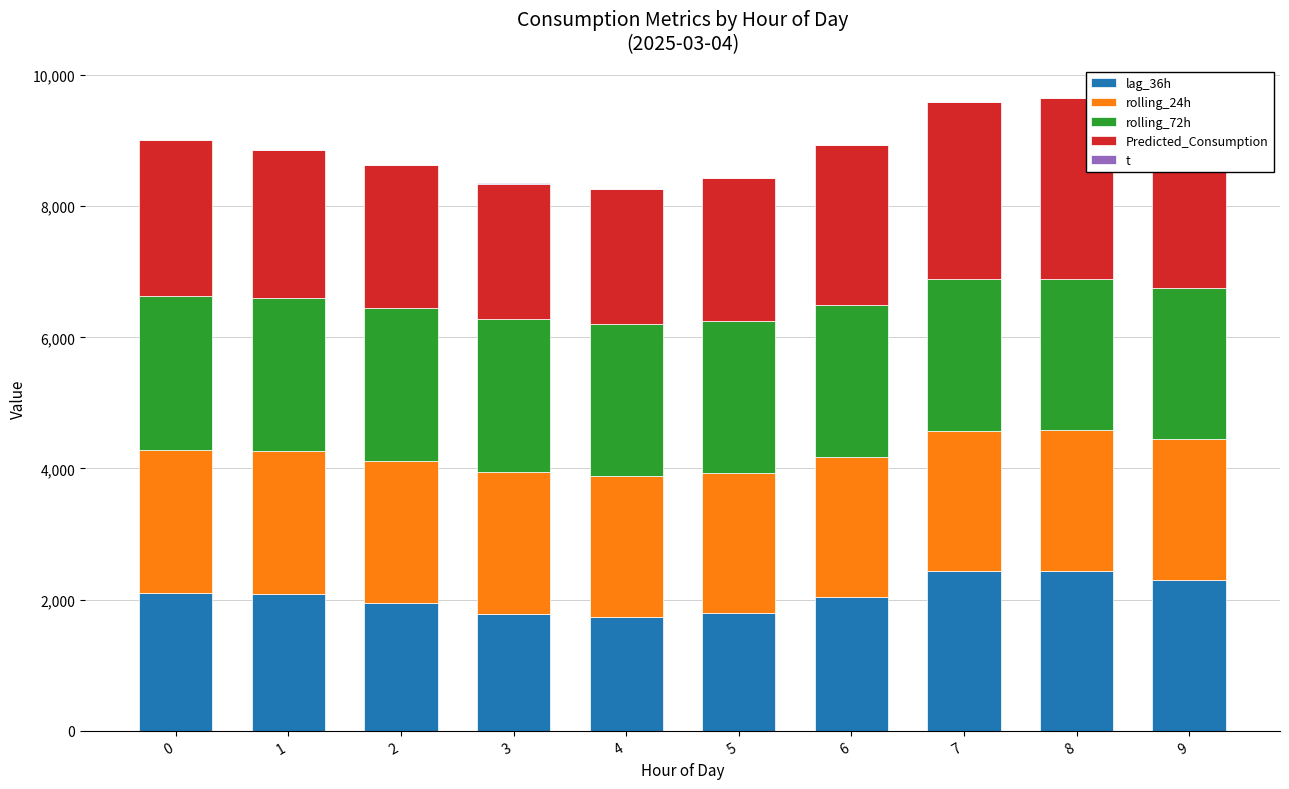

At which label is Predicted_Consumption closest to 2411?

6